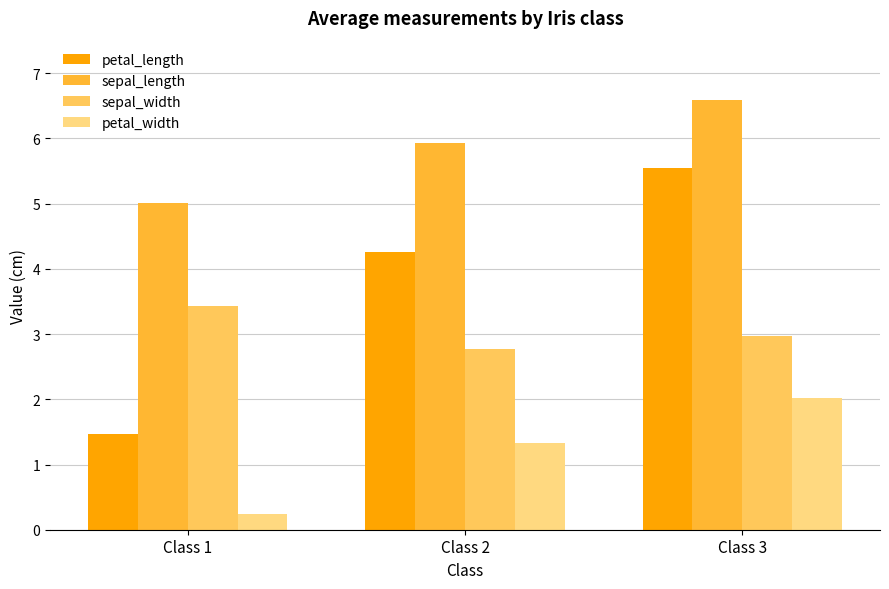

What are all the series names shown in the legend?

petal_length, sepal_length, sepal_width, petal_width